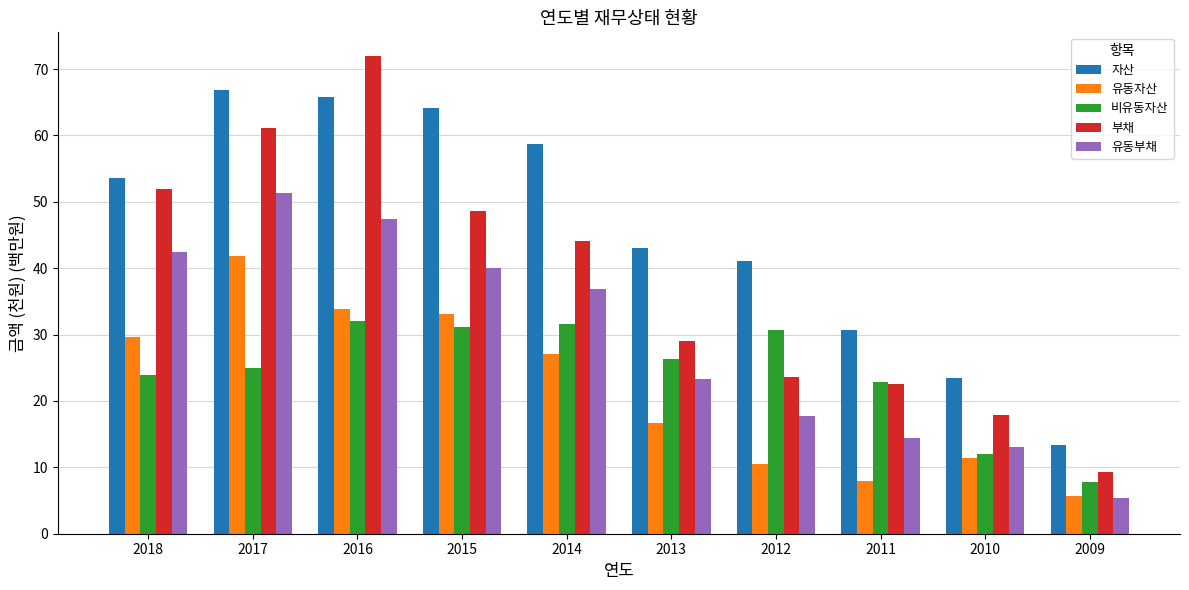

What is the difference between the highest and lowest values at 2011?

22.8